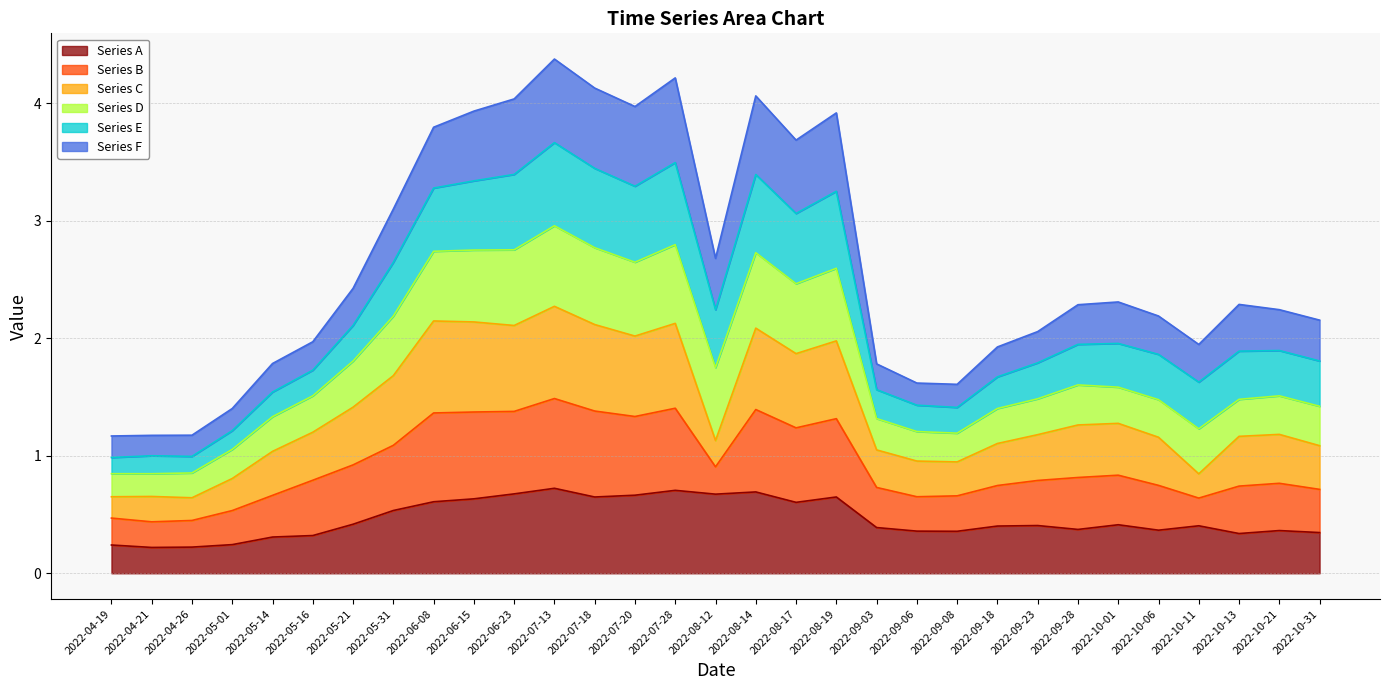

What is the total value across all series at 2022-10-13?

2.3